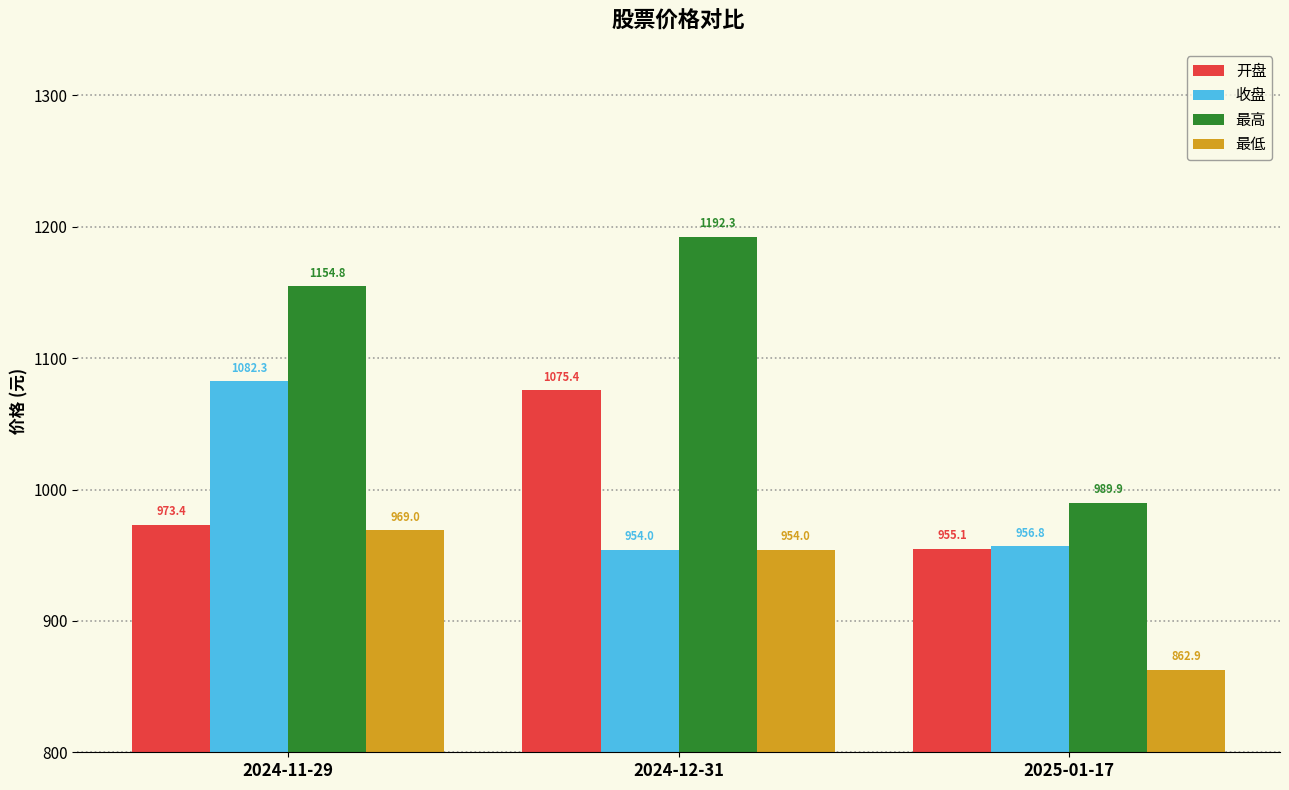

What is the difference between the highest and lowest values at 2025-01-17?

127.1